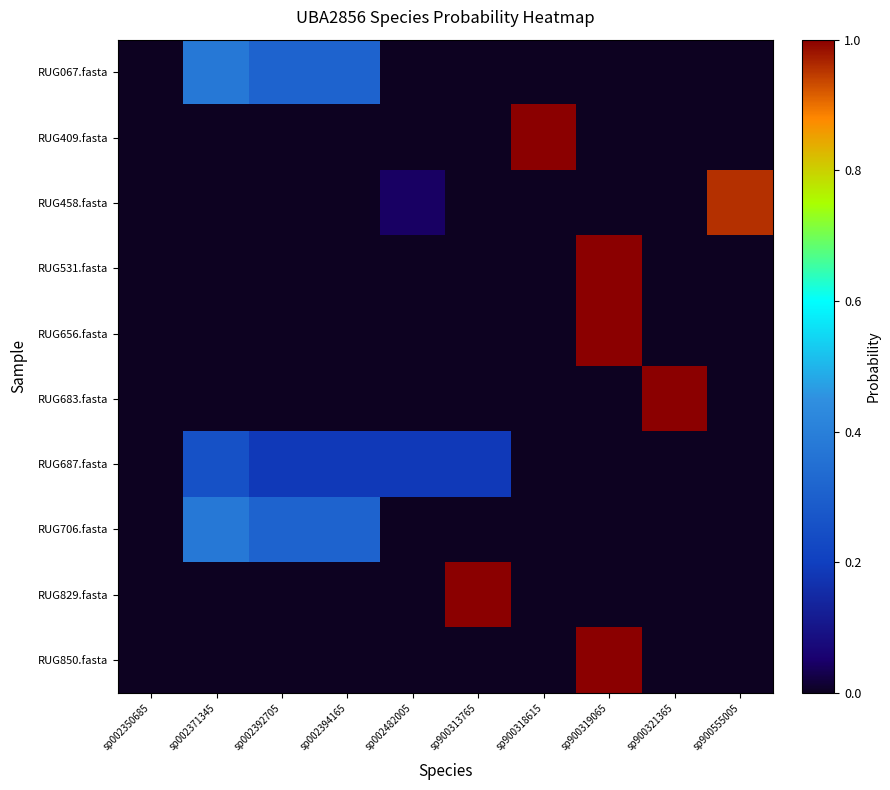

At sp900313765, list the series in order from largest to smallest.

RUG829.fasta, RUG687.fasta, RUG067.fasta, RUG706.fasta, RUG458.fasta, RUG409.fasta, RUG531.fasta, RUG656.fasta, RUG683.fasta, RUG850.fasta